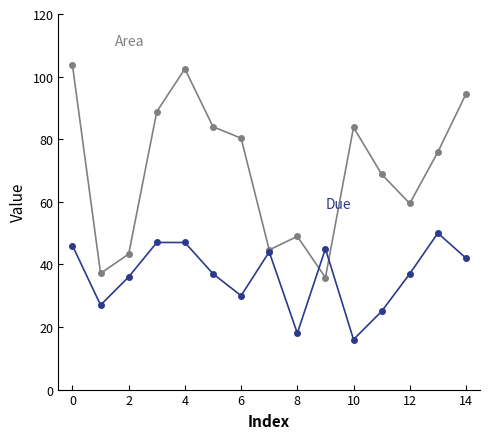

What is the greatest value displayed?

103.6